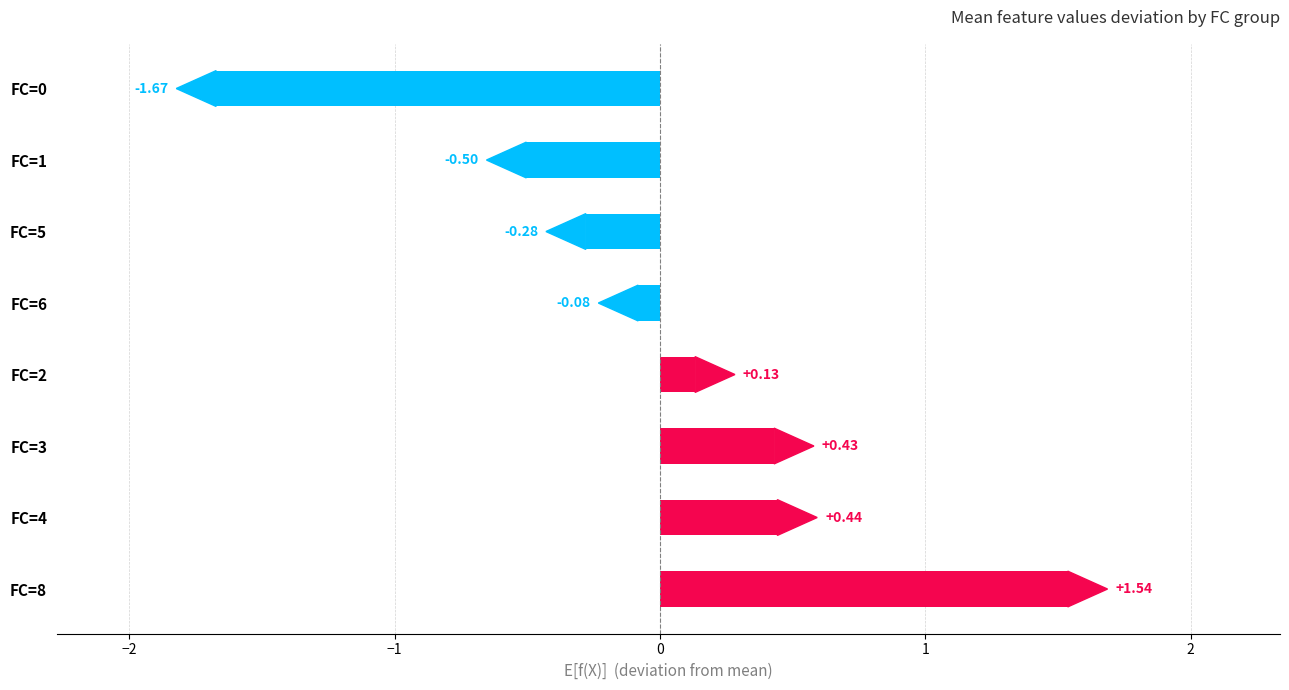

List the labels in order of value, smallest first.

FC=0, FC=1, FC=5, FC=6, FC=2, FC=3, FC=4, FC=8